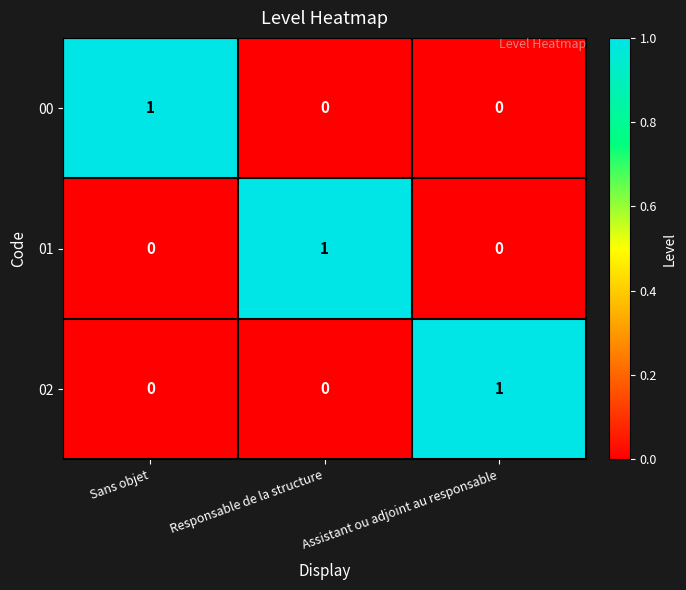

Is it true that 00 equals 0 at Responsable de la structure?

True